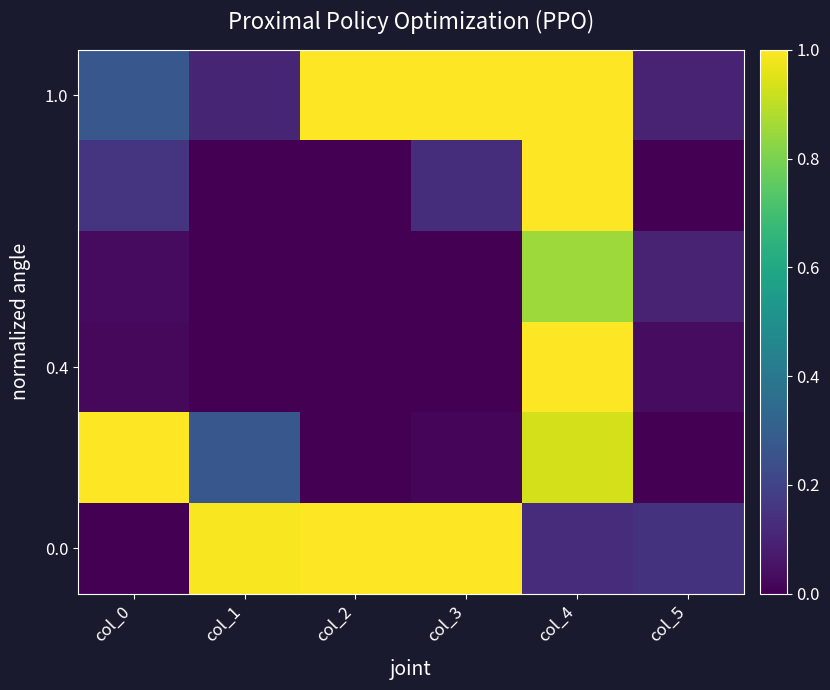

How many series are shown in this chart?

6